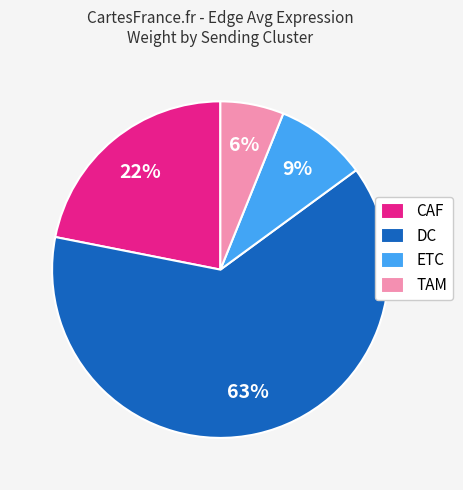

Does any single category account for the majority?

Yes